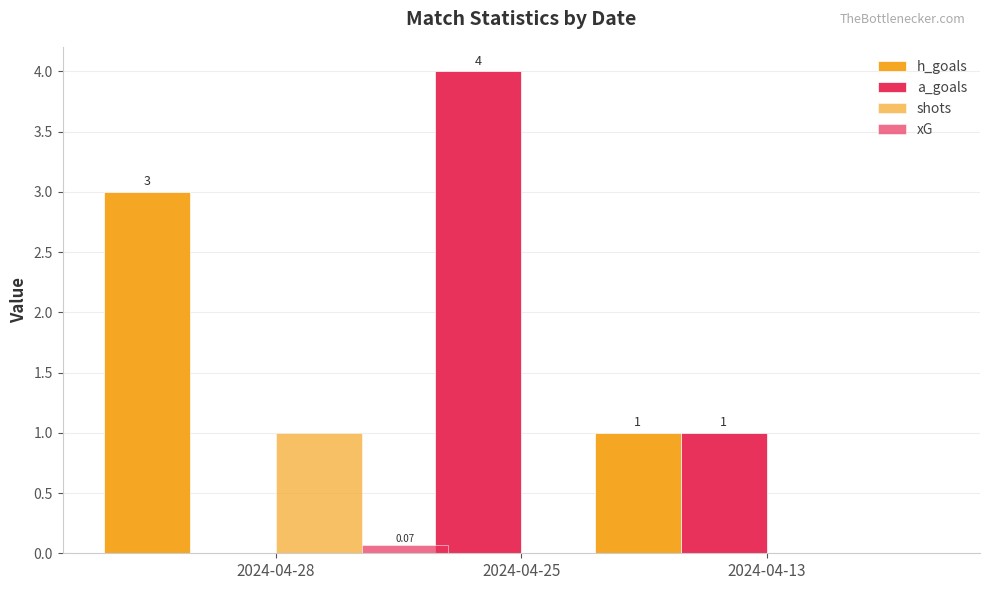

What is the value of the a_goals bar at the 2nd from the left?

4.0